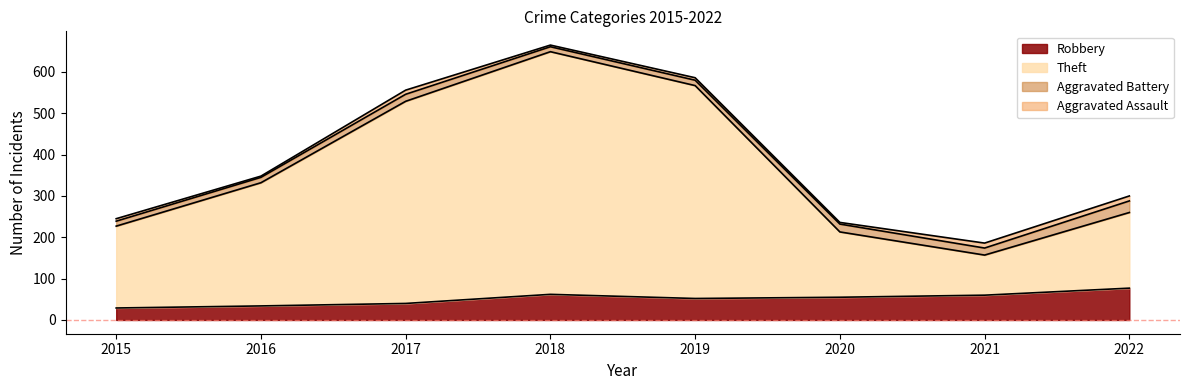

The Theft series shows 158 at 2022. True or false?

False